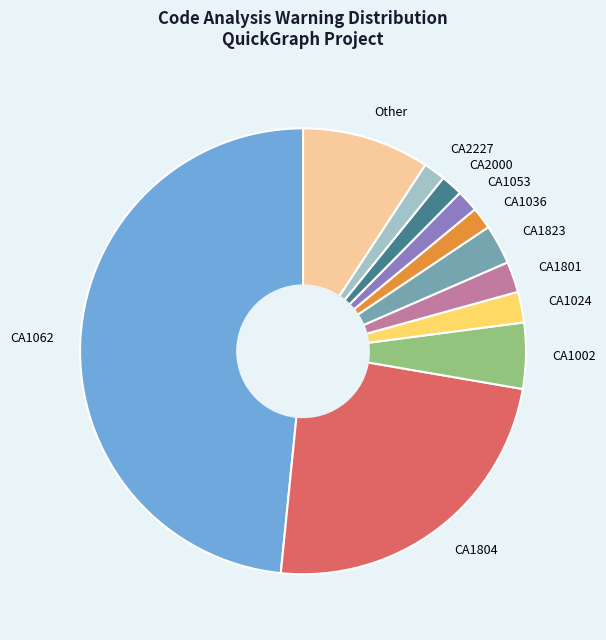

Does any single category account for the majority?

No